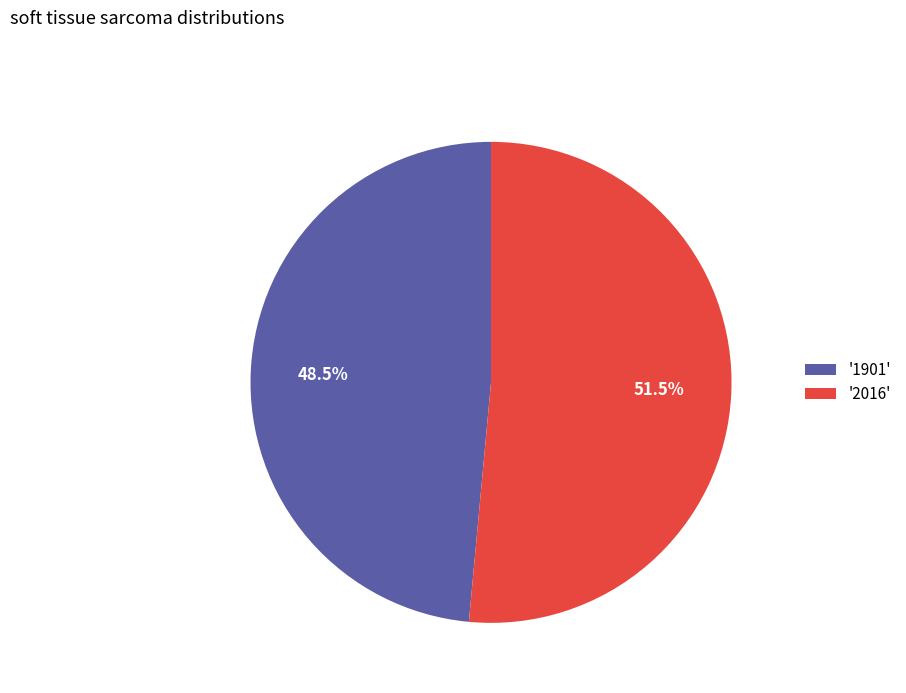

Is there any slice that represents more than half of the pie?

Yes